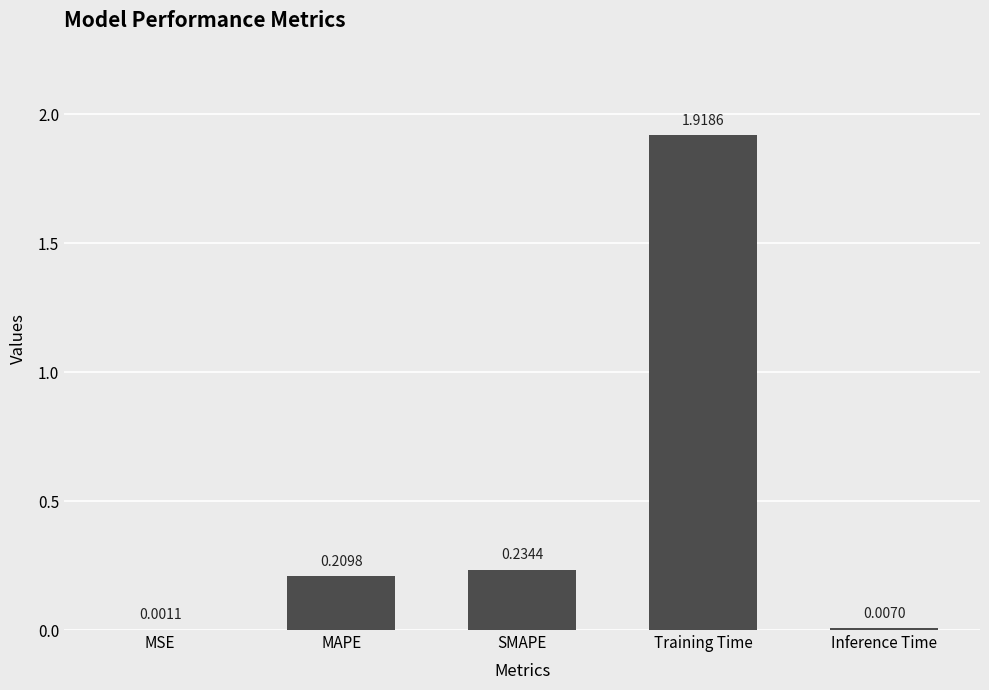

At which label is the value closest to 0?

MSE